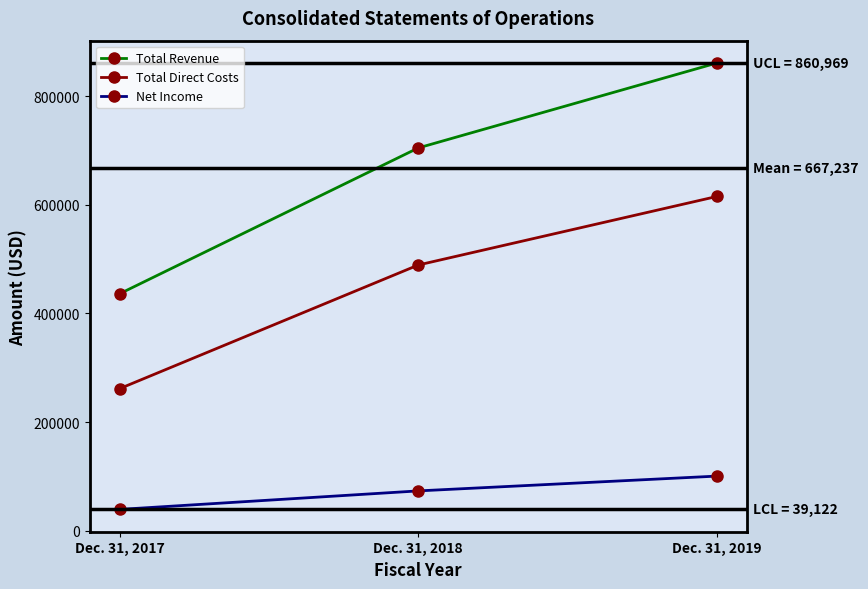

Which series has the largest total across all categories?

Total Revenue